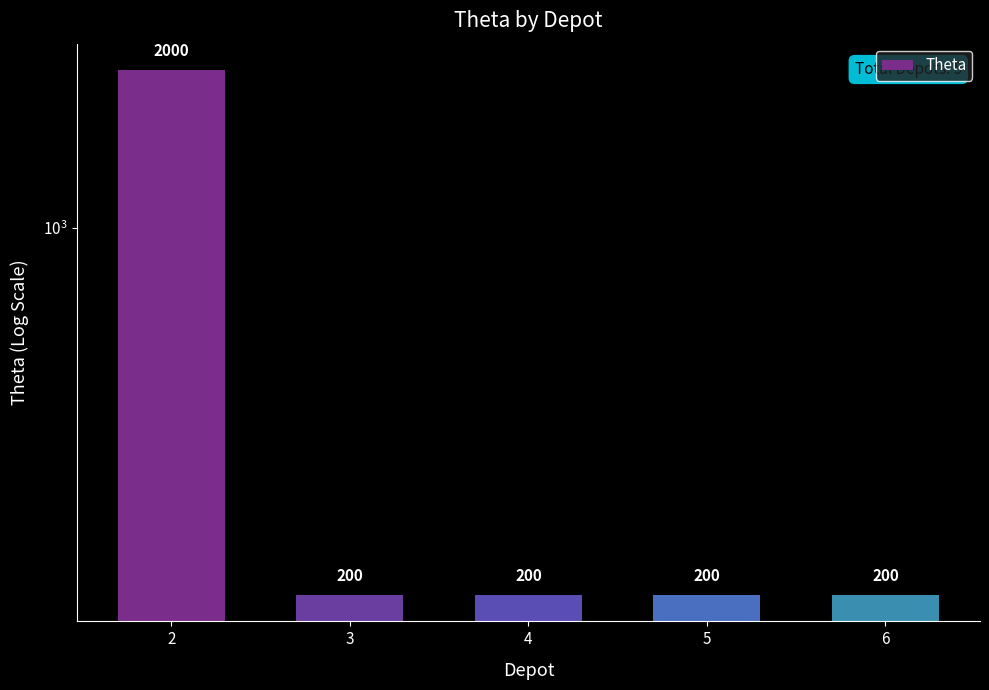

What is the change in value from 2 to 5?

-1800